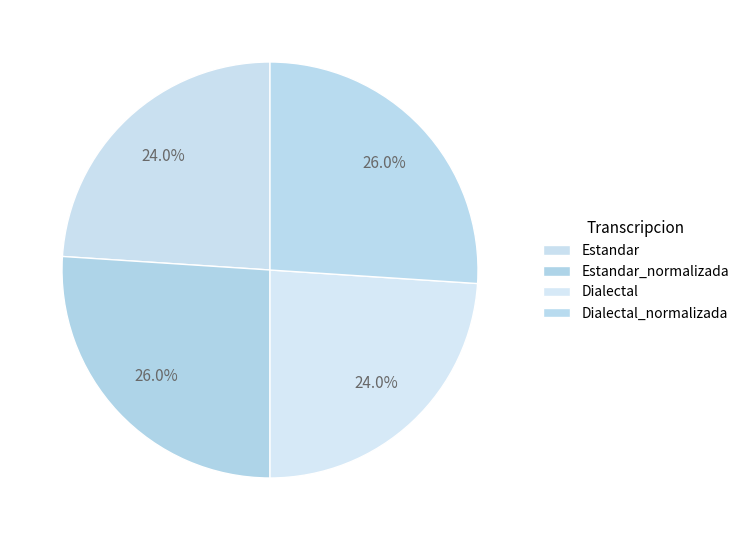

What percentage do Estandar and Dialectal together represent?

47.9%